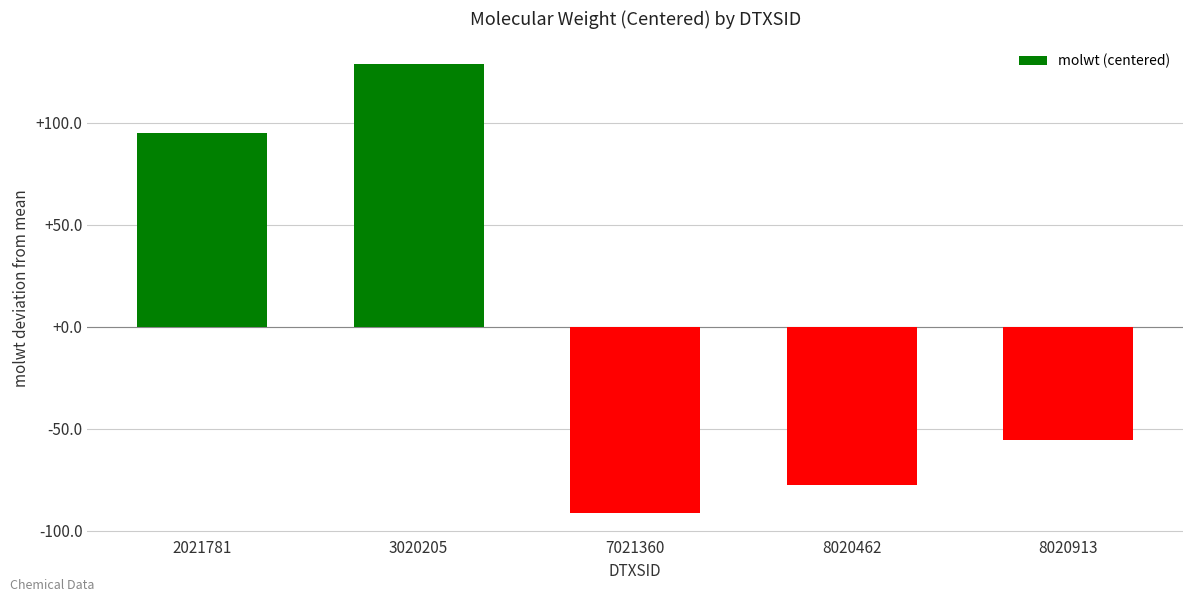

Is it true that the value at 2021781 is 150.3?

False